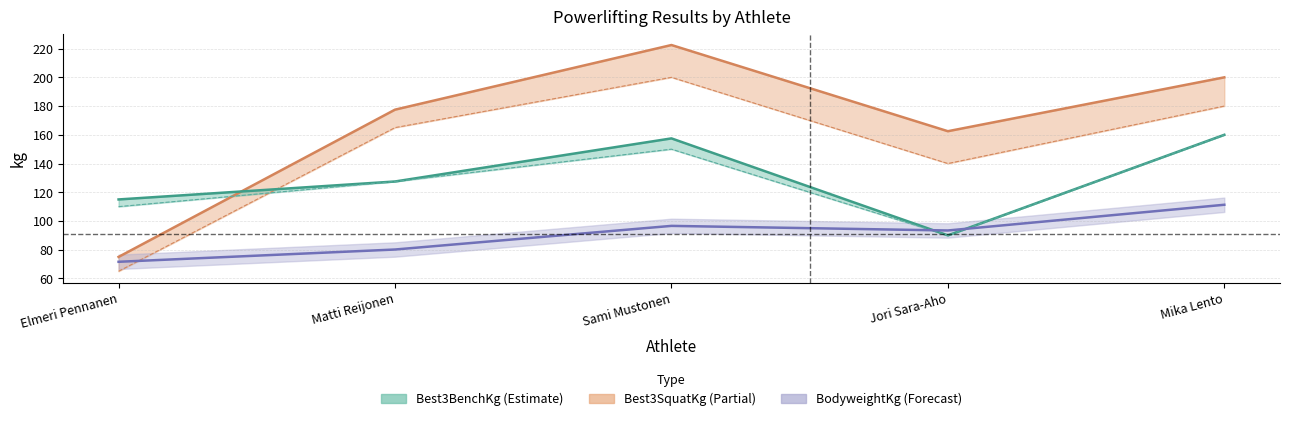

What is the maximum value shown in the chart?

222.5